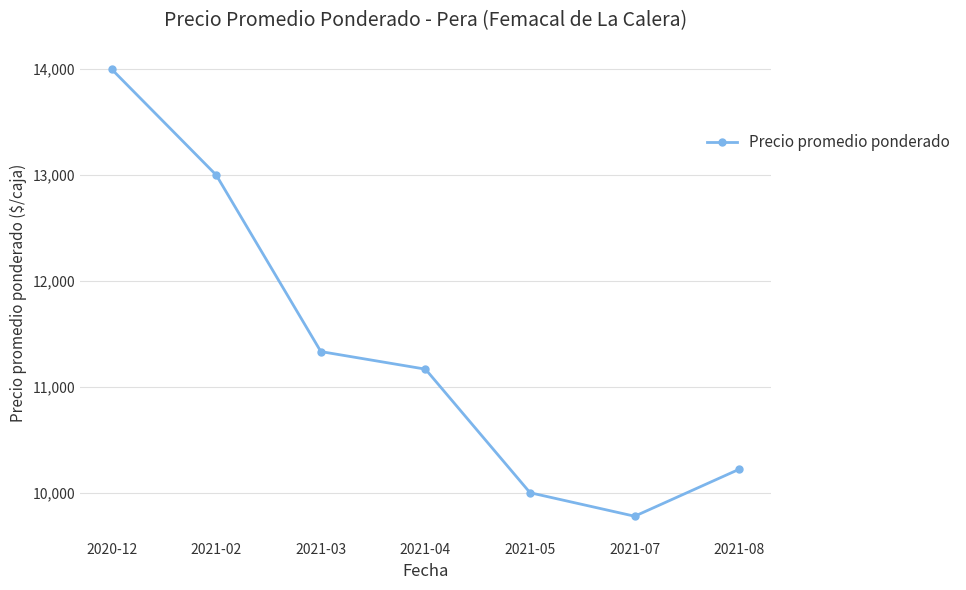

What is the maximum value shown in the chart?

14000